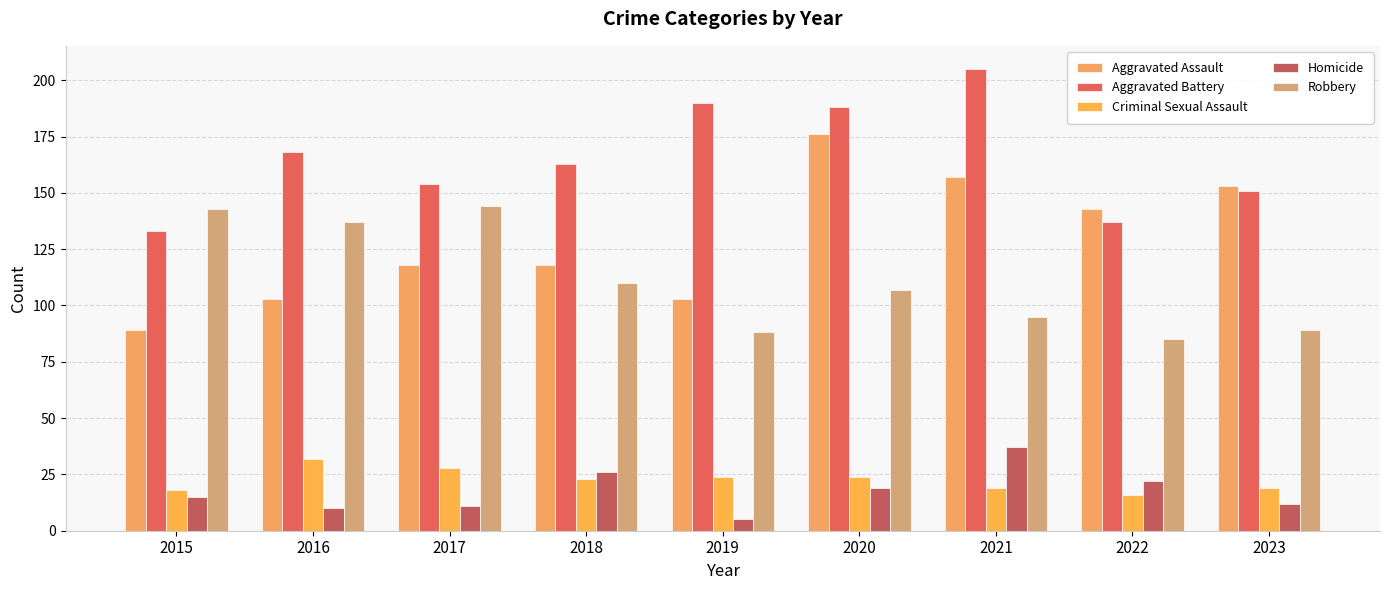

The value of Aggravated Assault at 2022 is 143. True or false?

True